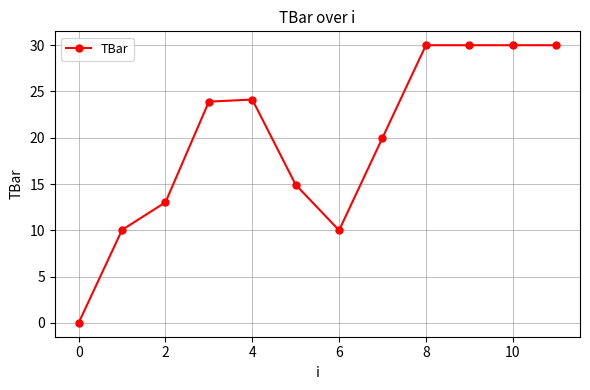

What is the difference between the maximum and minimum values?

30.0